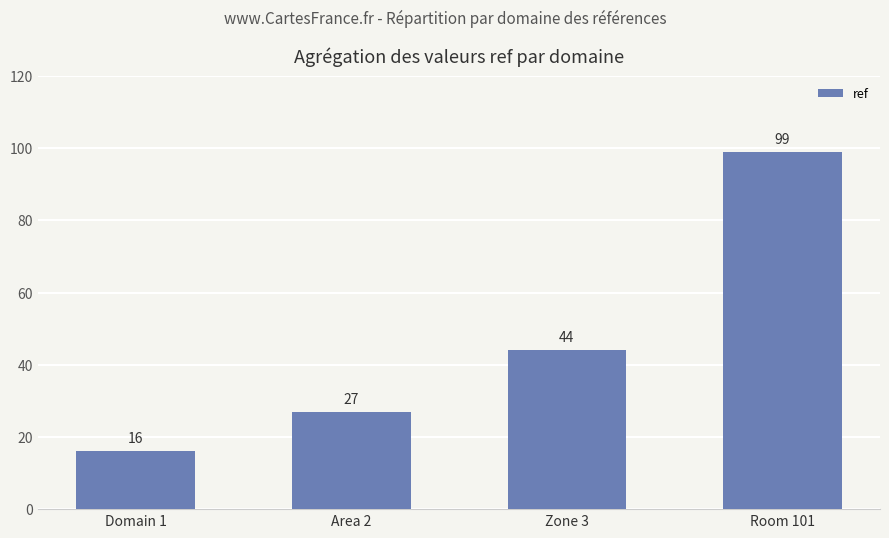

How many values are below 44?

2